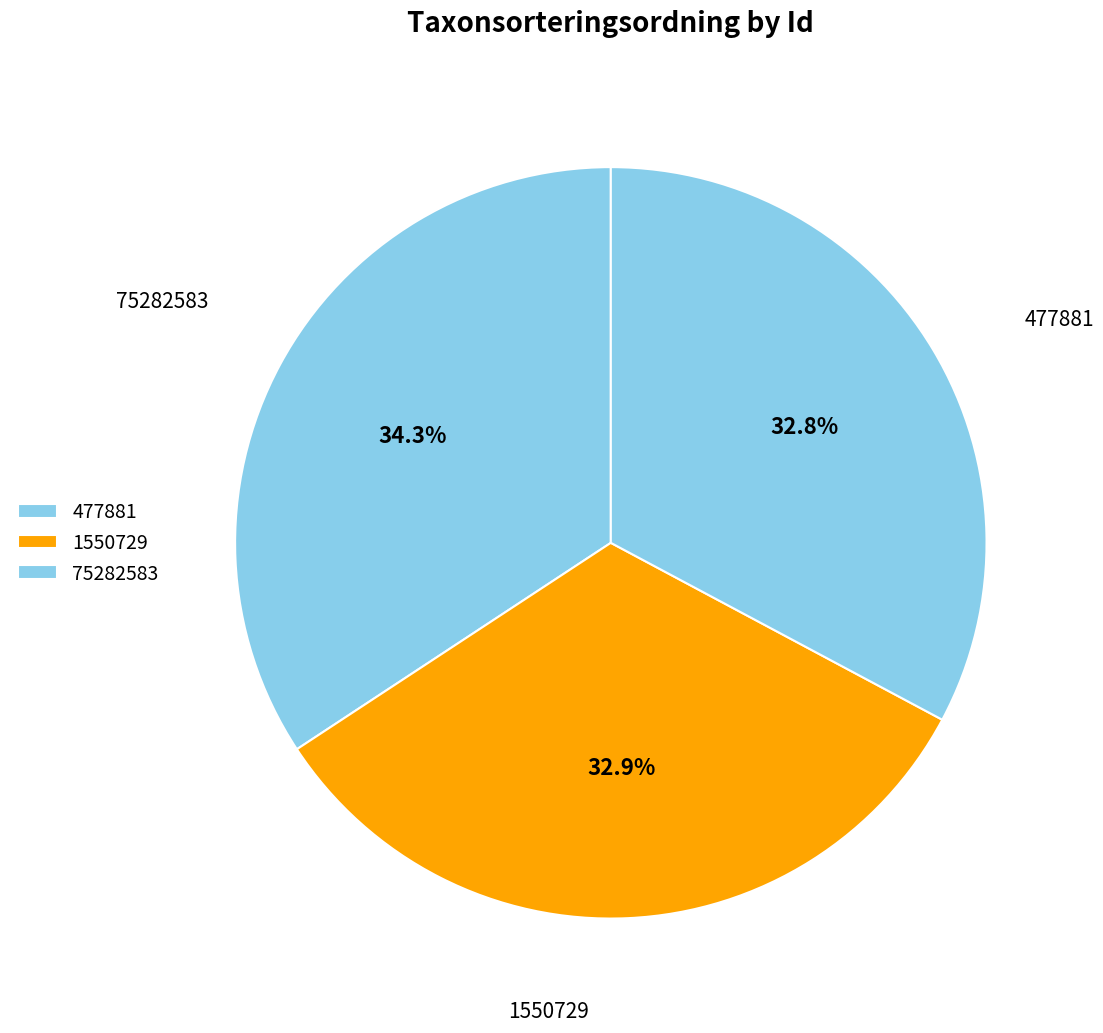

Combined, do 477881 and 1550729 account for over 50%?

Yes